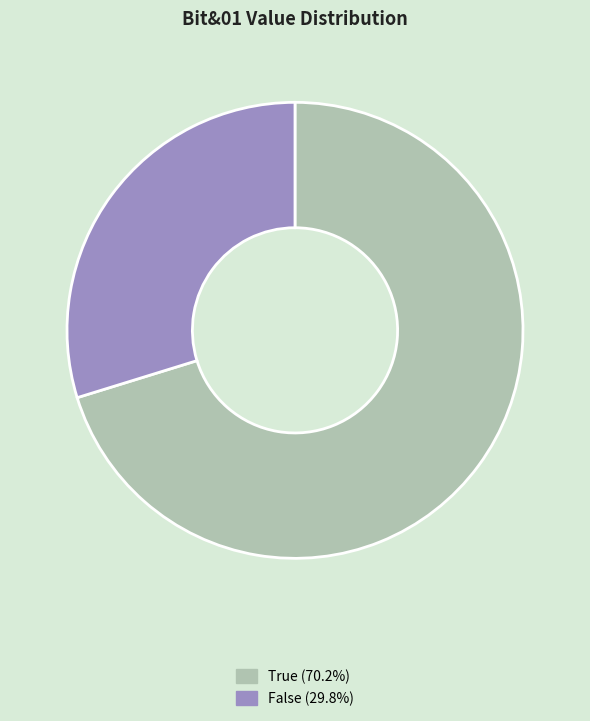

How many slices are in this pie chart?

2